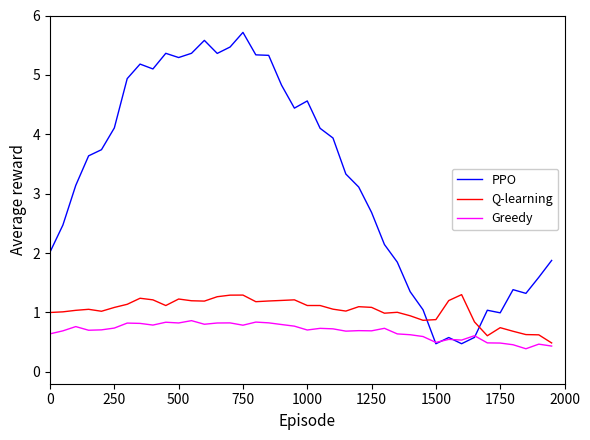

What is the maximum value for Q-learning?

1.3